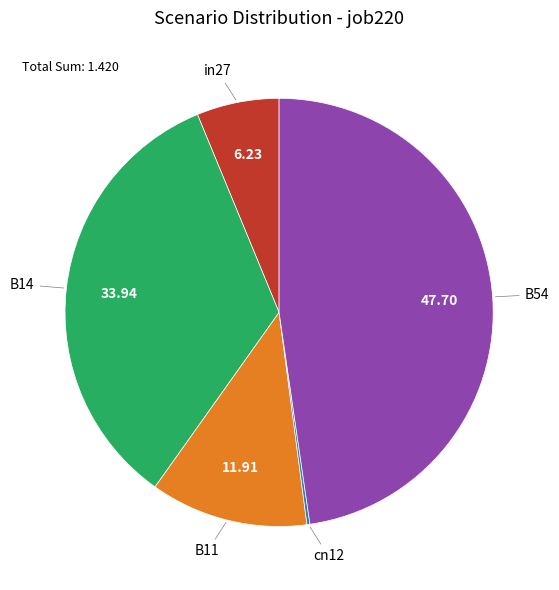

Is there a majority slice in this chart?

No